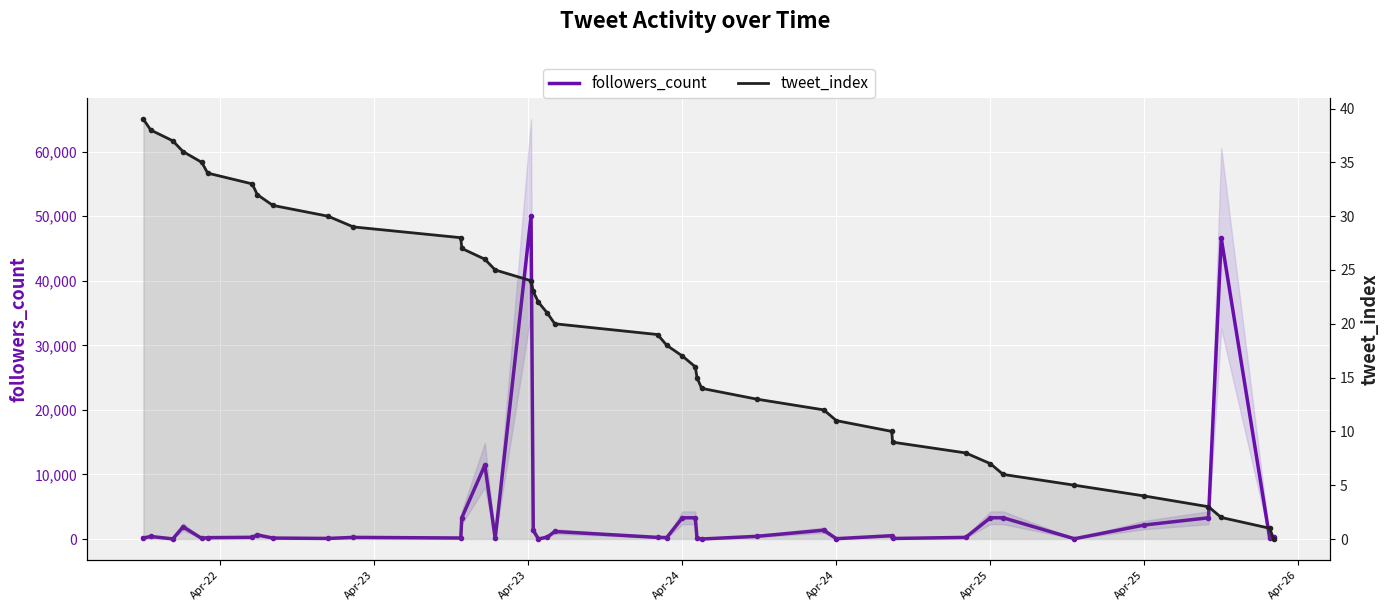

Which series has the widest spread of values?

followers_count